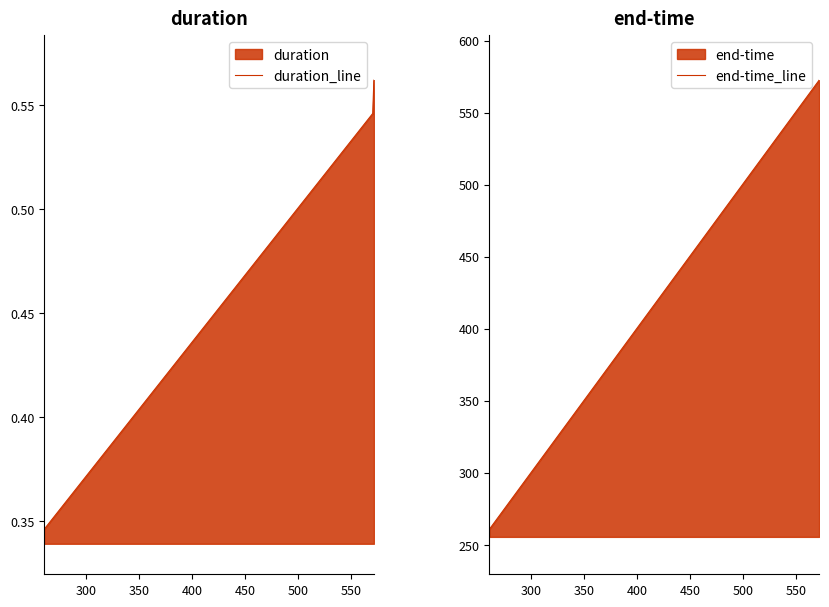

What is the highest value of the end-time_line series?

572.5